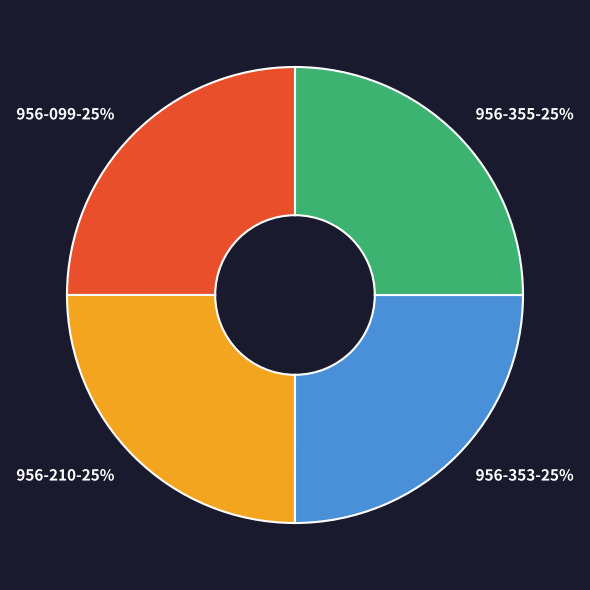

True or false: 956-099 accounts for 11% of the total.

False